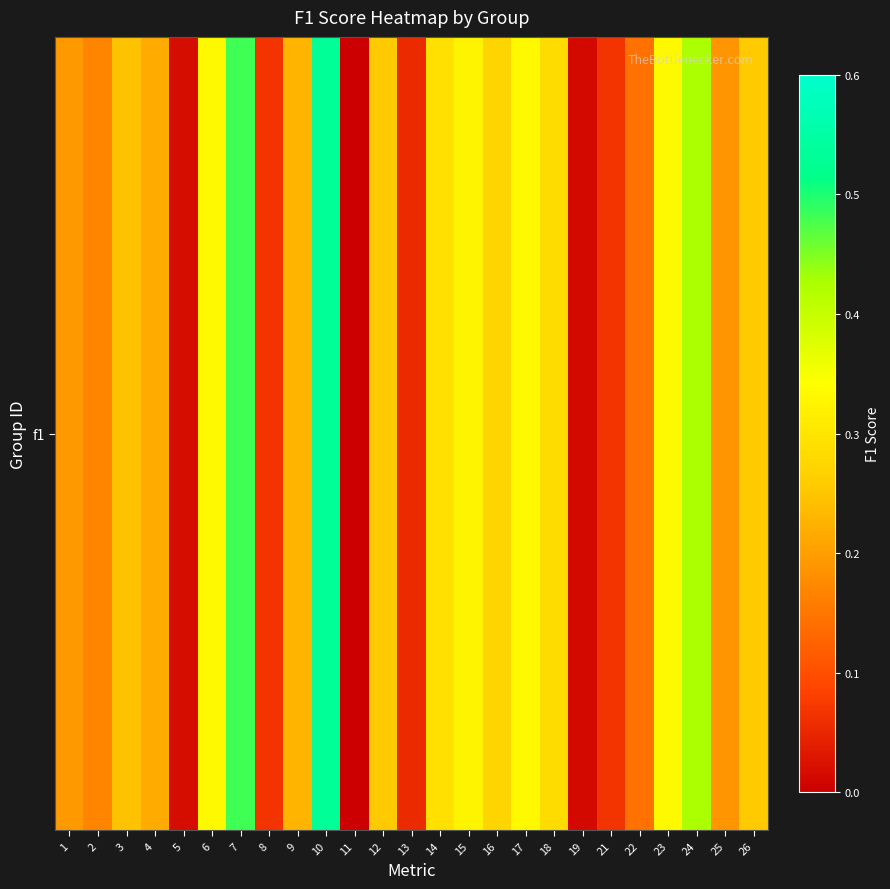

Reading right to left, extract all data points from this chart.

0.3	0.2	0.4	0.3	0.1	0.1	0.0	0.3	0.3	0.3	0.3	0.3	0.1	0.3	0.0	0.5	0.2	0.1	0.5	0.3	0.0	0.2	0.2	0.2	0.2